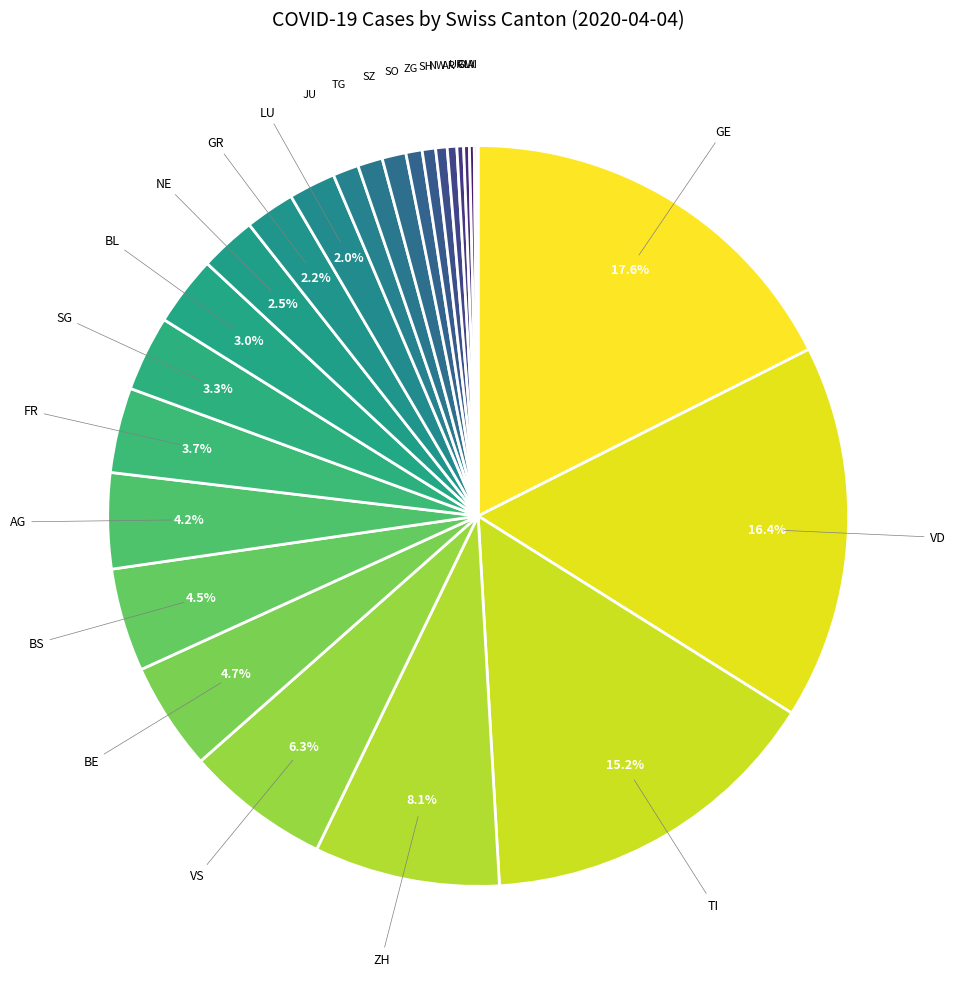

Between VS and AR, which is larger?

VS